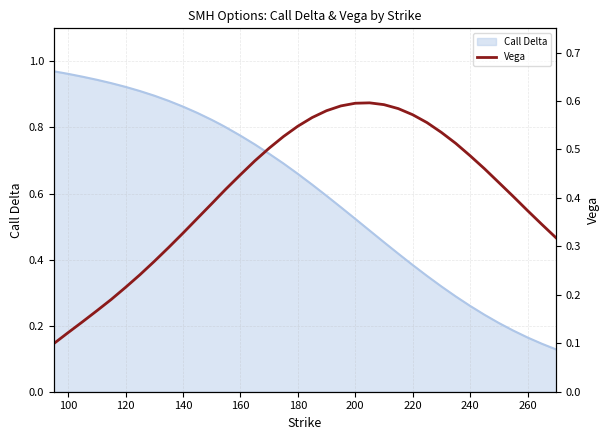

How many lines are shown in the chart?

1